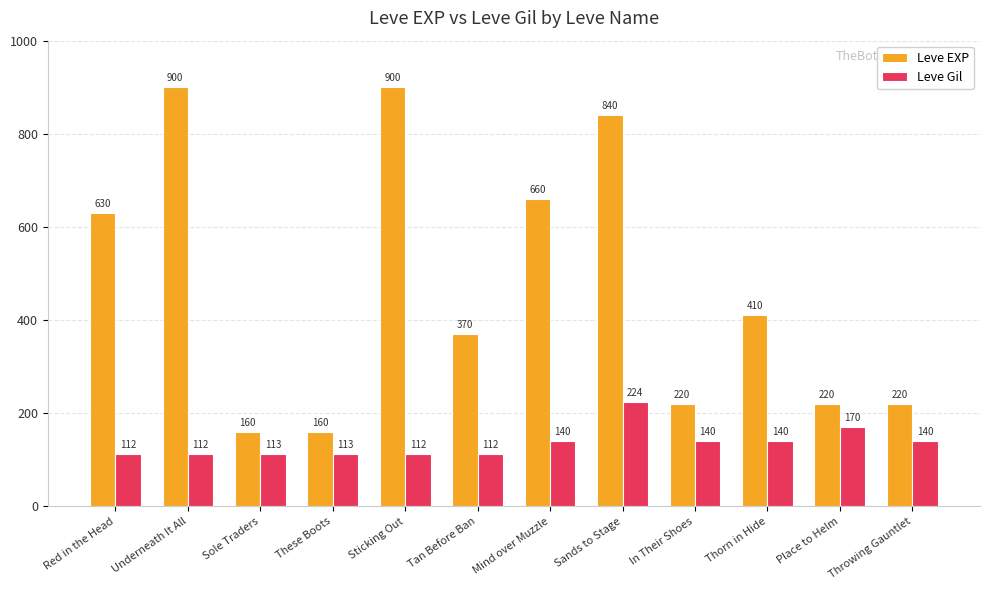

What is the maximum value shown in the chart?

900